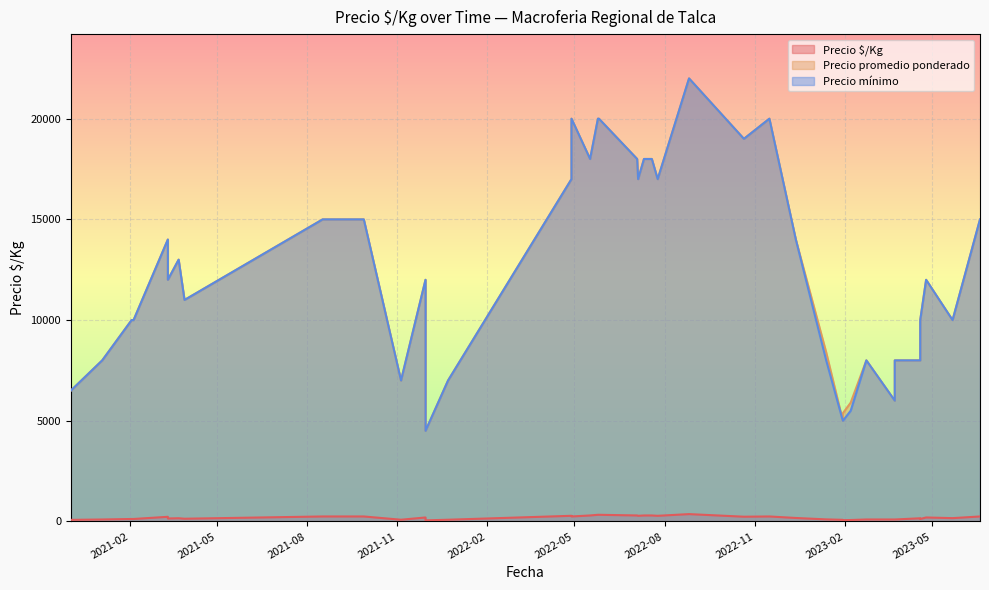

What is the average value of the Precio mínimo series?

12588